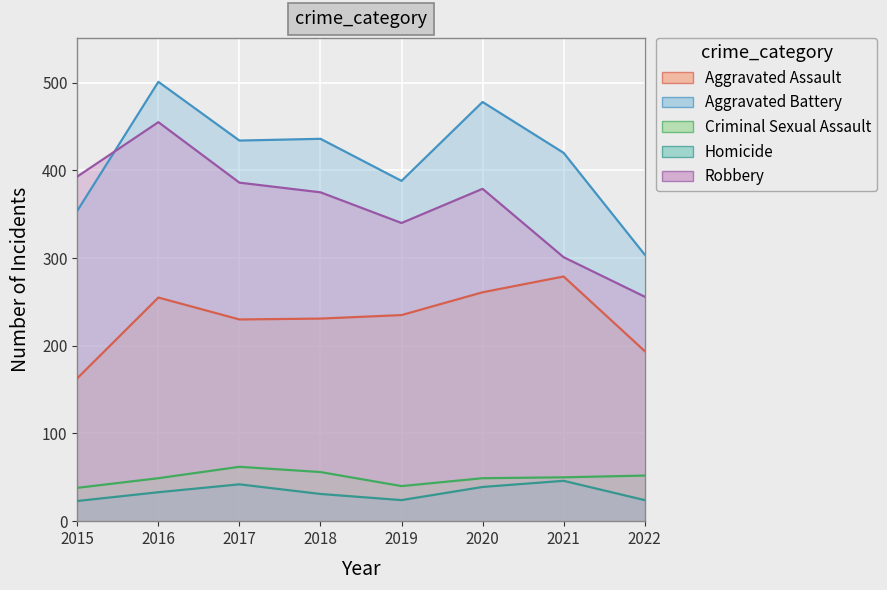

At how many categories does at least one series exceed 472?

2